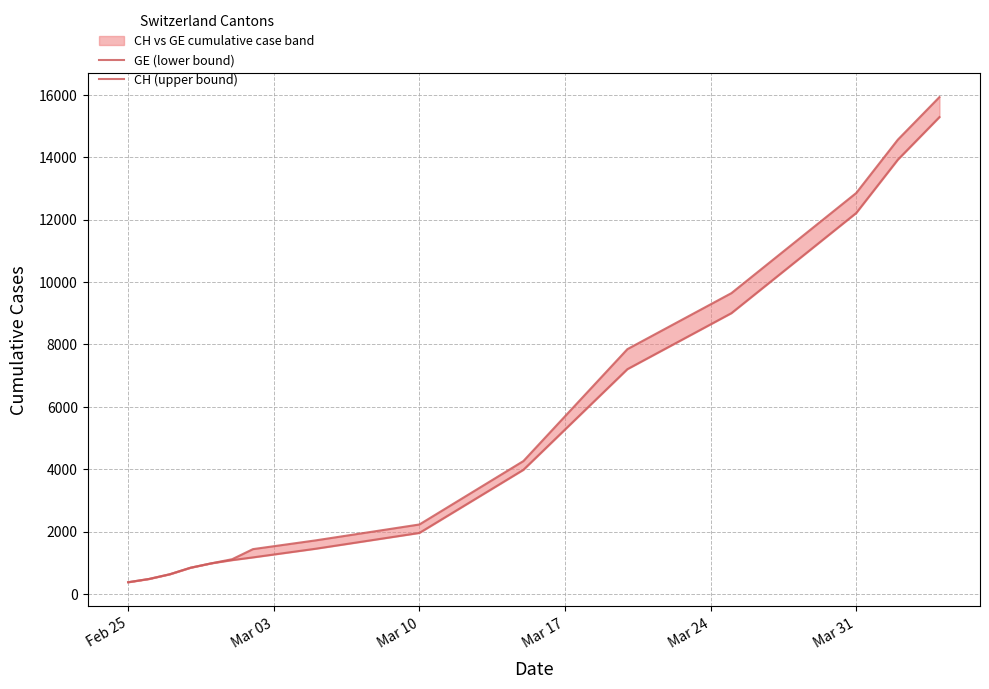

At which label does CH (upper) reach its minimum?

Feb 25